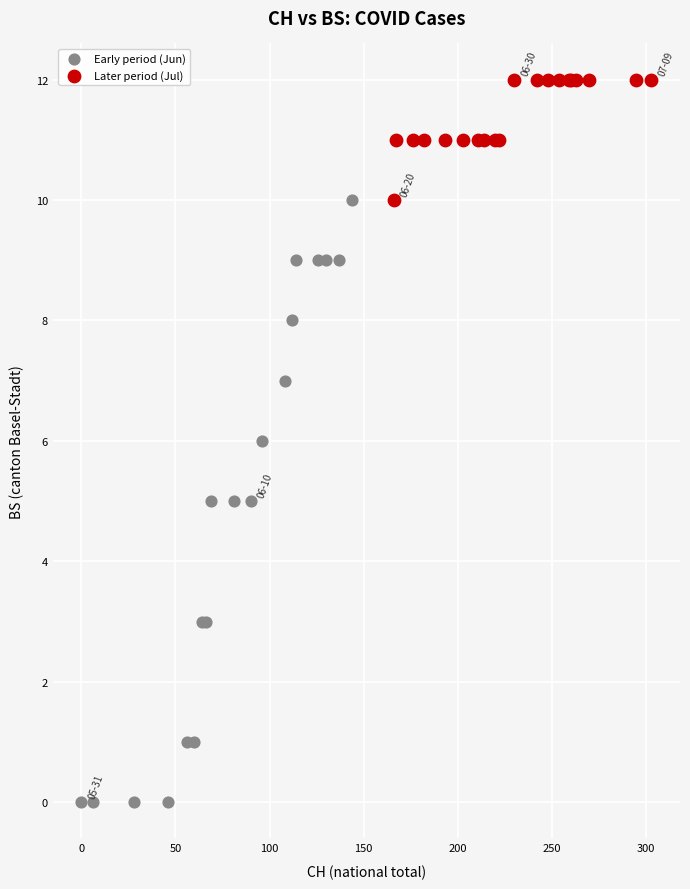

Which series has the largest Y range (max minus min)?

Early period (Jun)